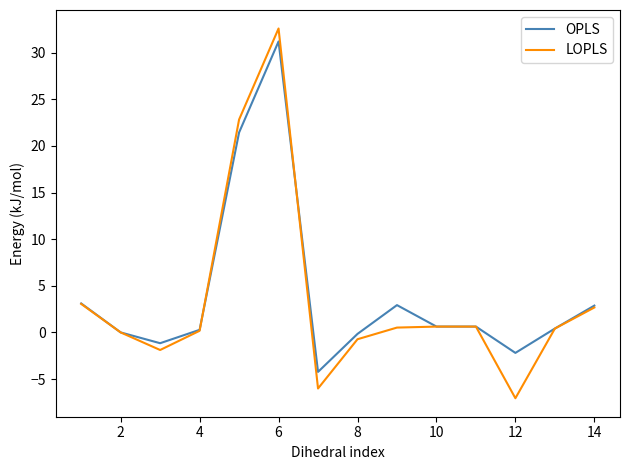

What are all the series names shown in the legend?

OPLS, LOPLS